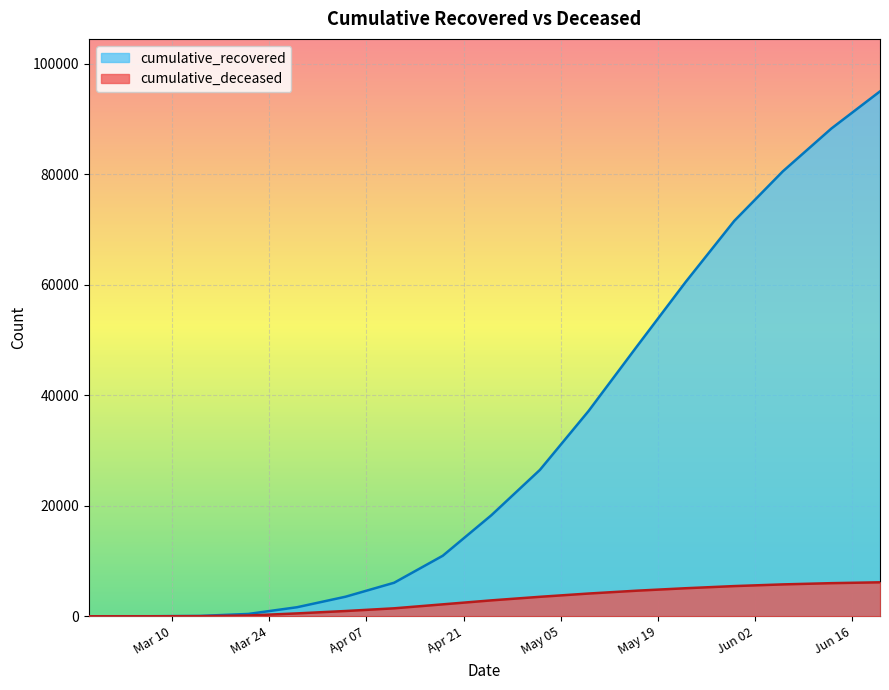

True or false: cumulative_recovered has more than 0 points higher than both neighbors.

False